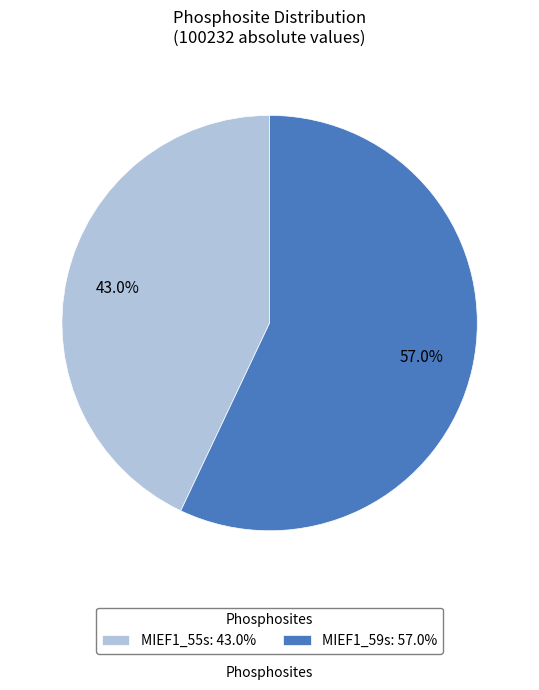

Between MIEF1_55s: 43.0% and MIEF1_59s: 57.0%, which is larger?

MIEF1_59s: 57.0%